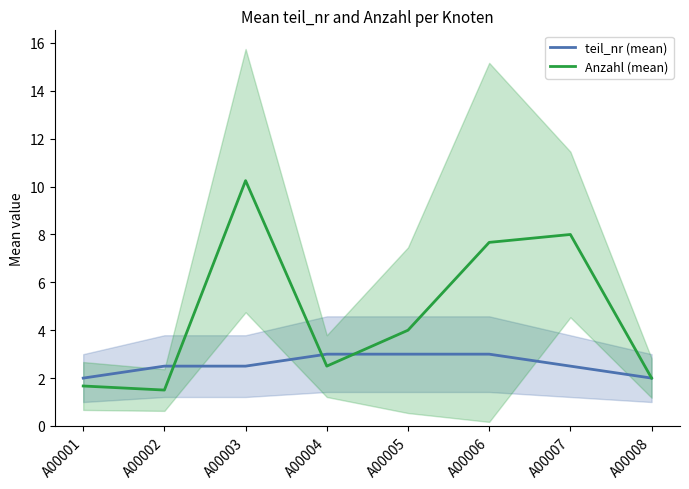

Is the value of teil_nr (mean) at A00007 greater than the value of Anzahl (mean) at A00001?

Yes